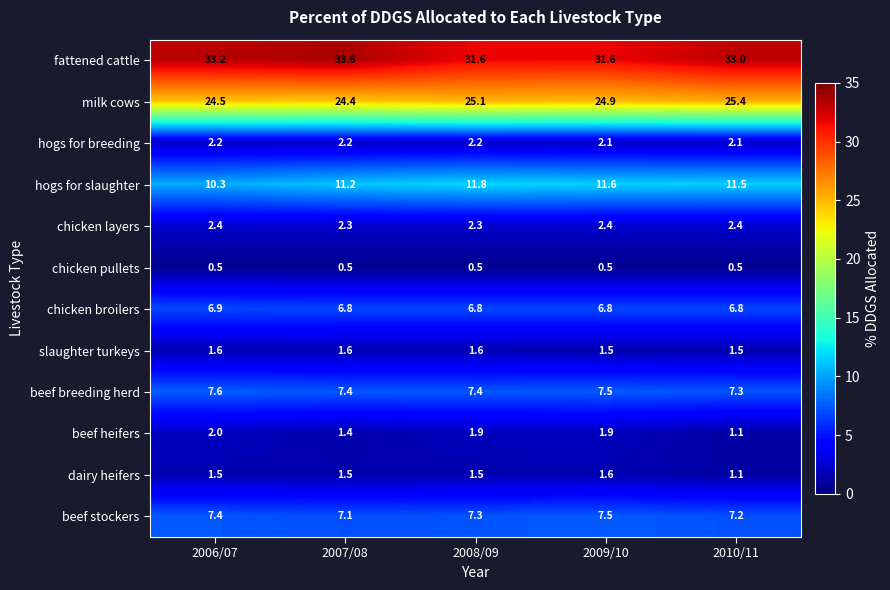

How many beef heifers values are between 1 and 2?

5